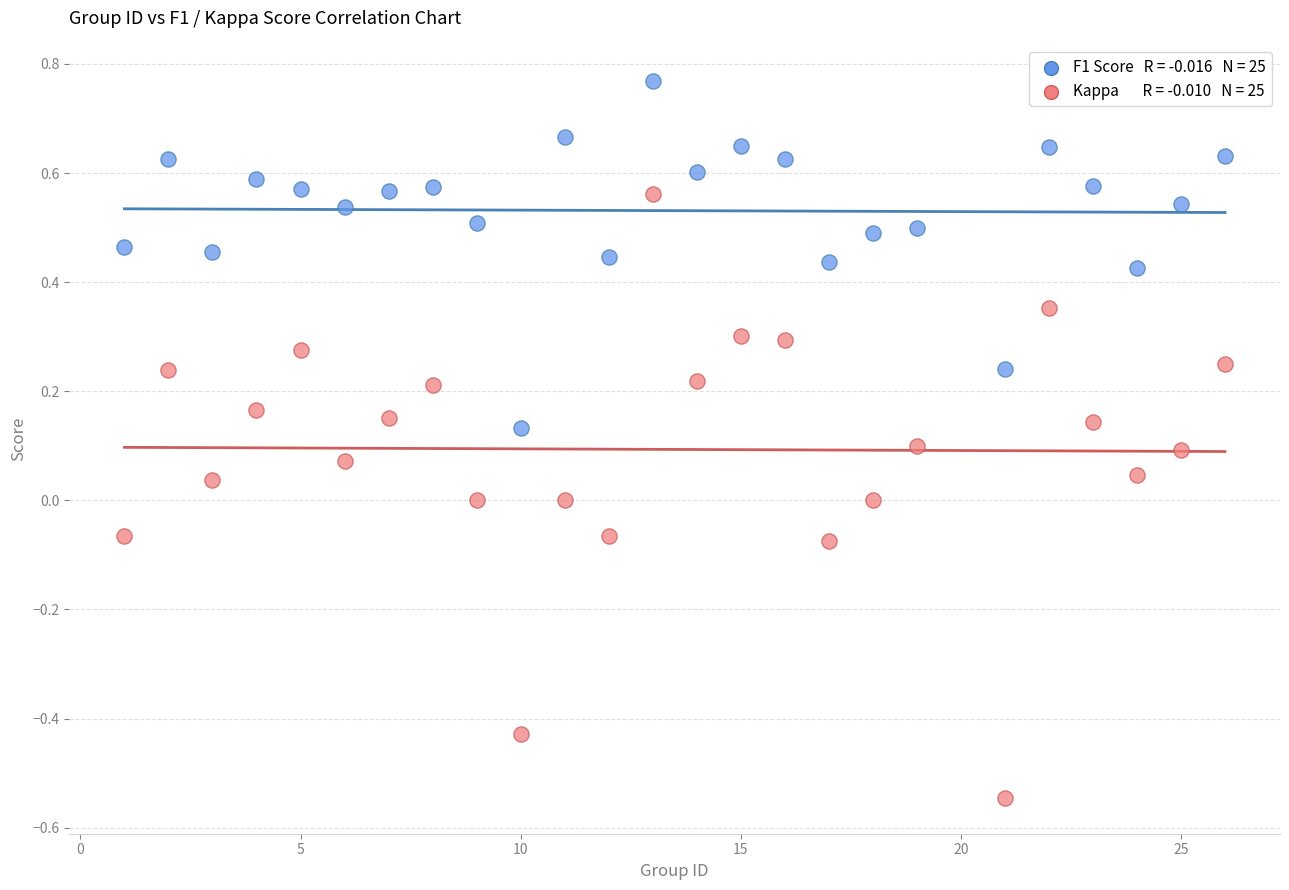

Across all data points, what is the range of Y values (max minus min)?

1.3